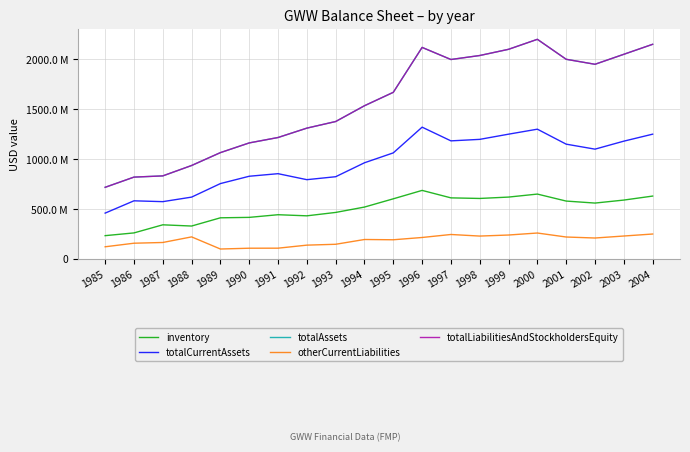

True or false: otherCurrentLiabilities and inventory cross at least once.

False